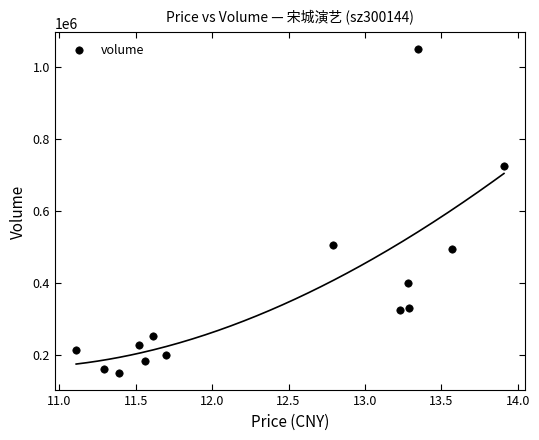

What is the range of Y values (max minus min)?

902392